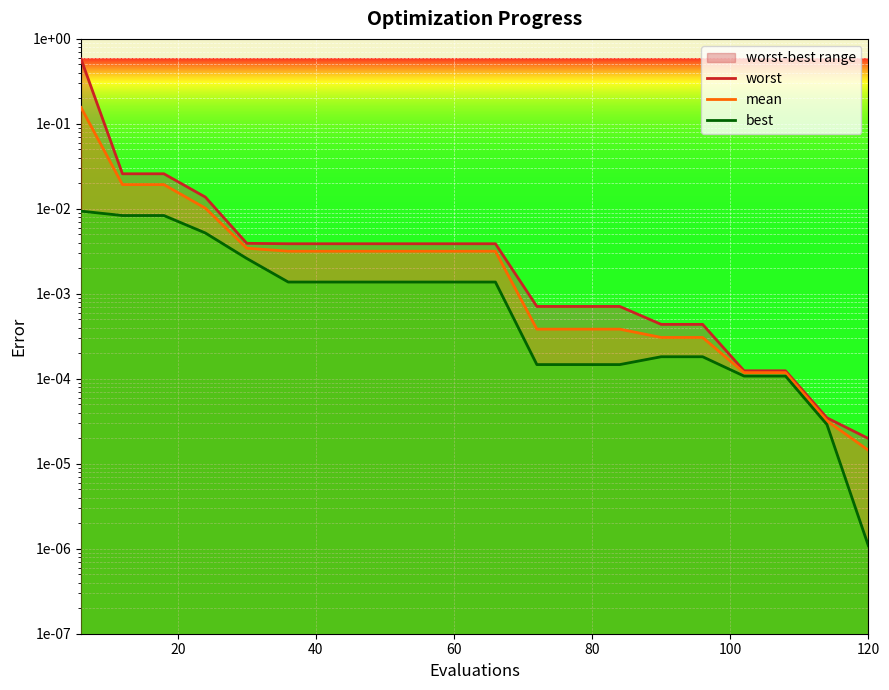

Does the chart display data point markers on the line(s)?

No